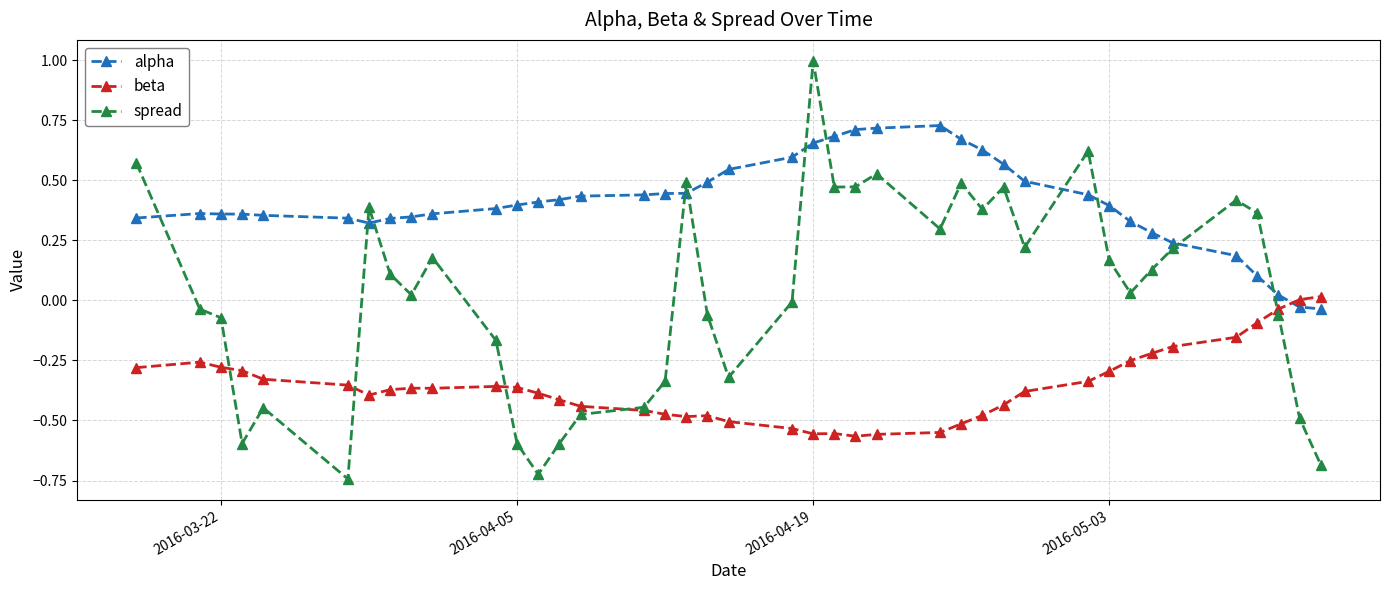

List the series in order of their overall mean, lowest first.

beta, spread, alpha